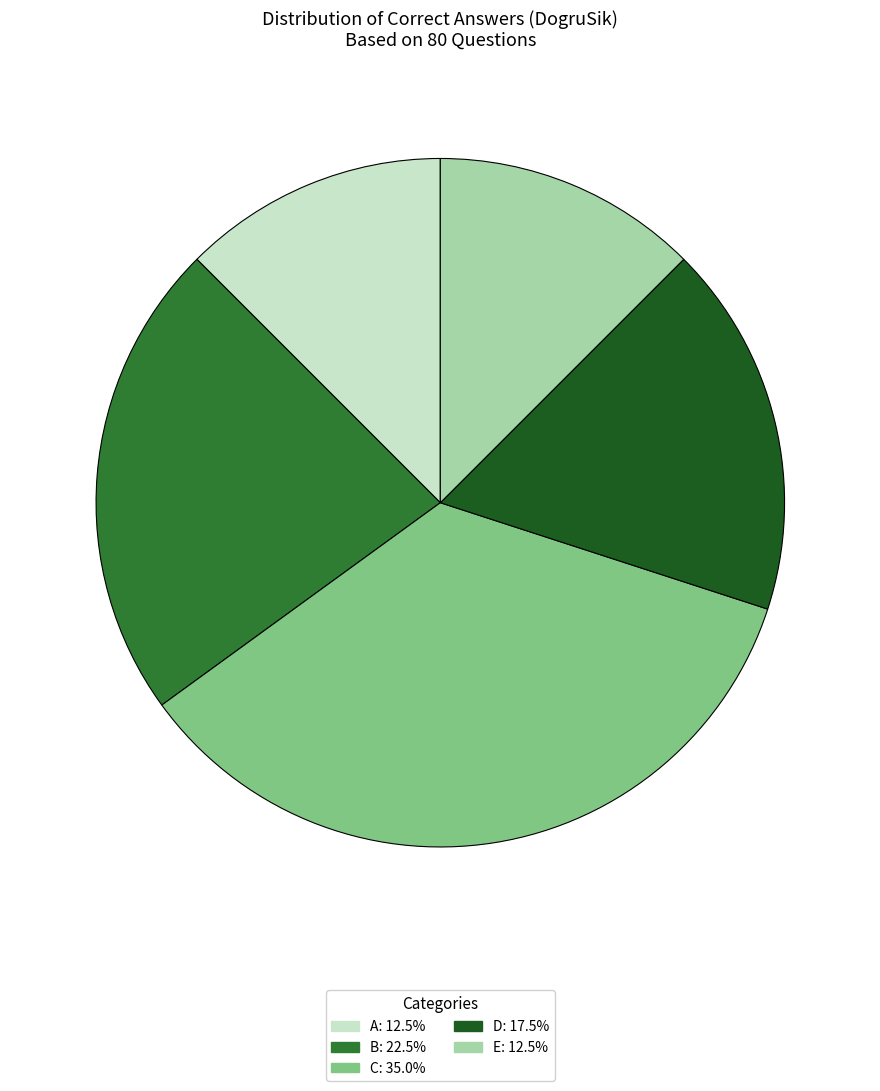

Is there any slice that represents more than half of the pie?

No